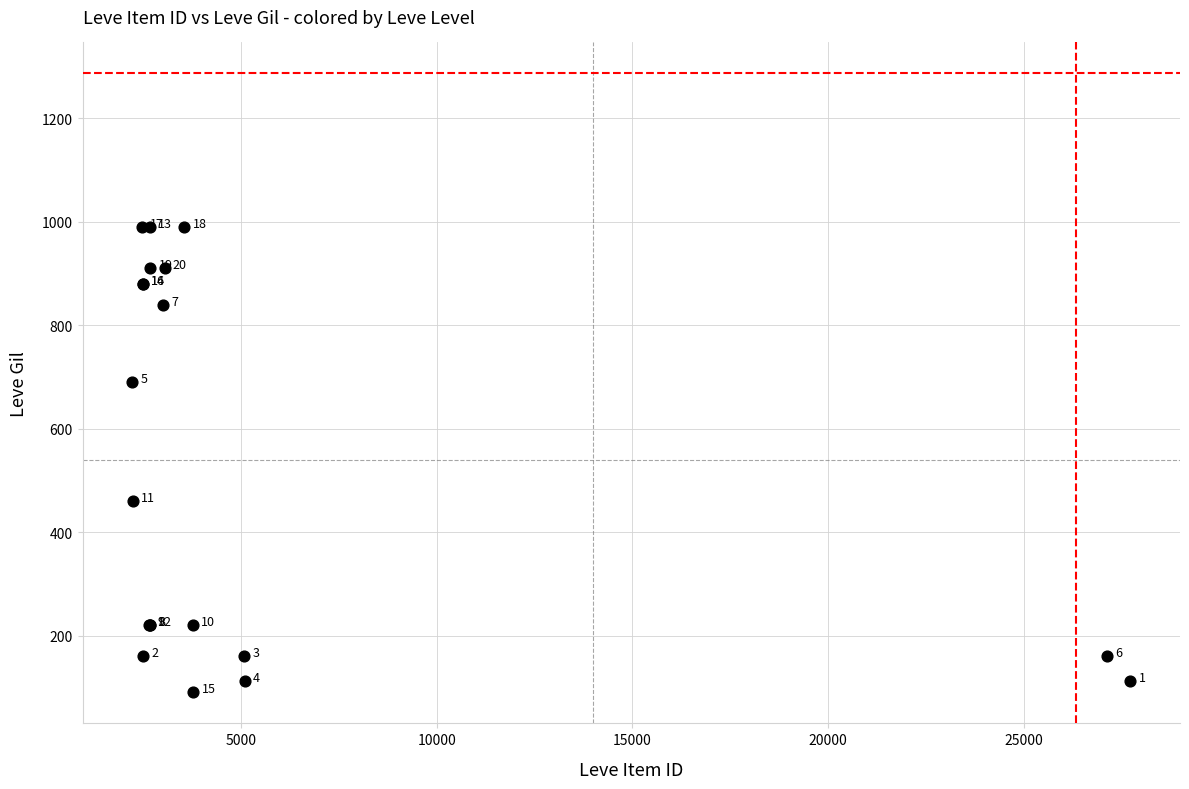

What Y value in the scatter plot is closest to 540?

460